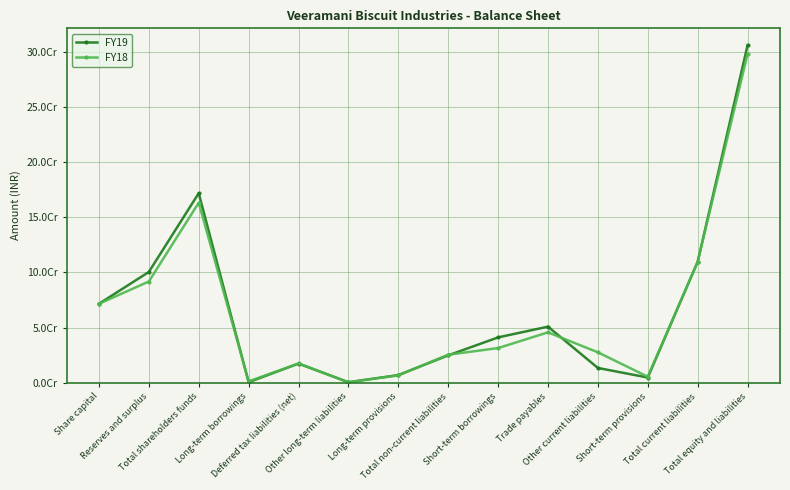

At which label does FY19 reach its minimum?

Other long-term liabilities